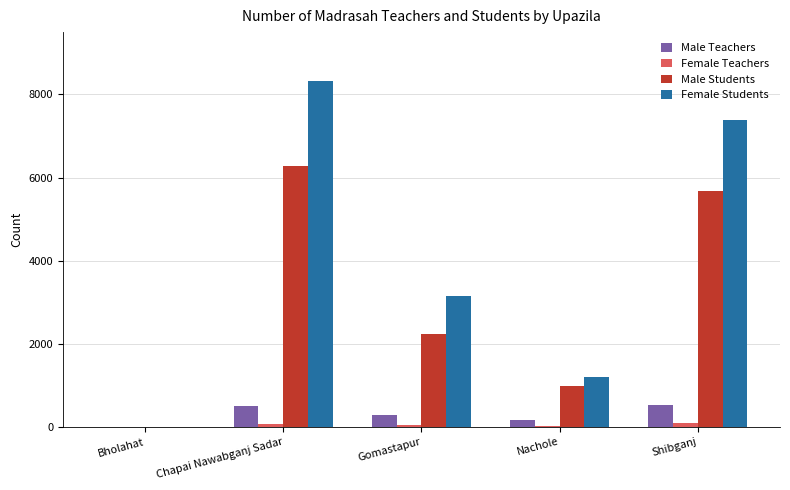

Which series changed the most between Chapai Nawabganj Sadar and Gomastapur?

Female Students